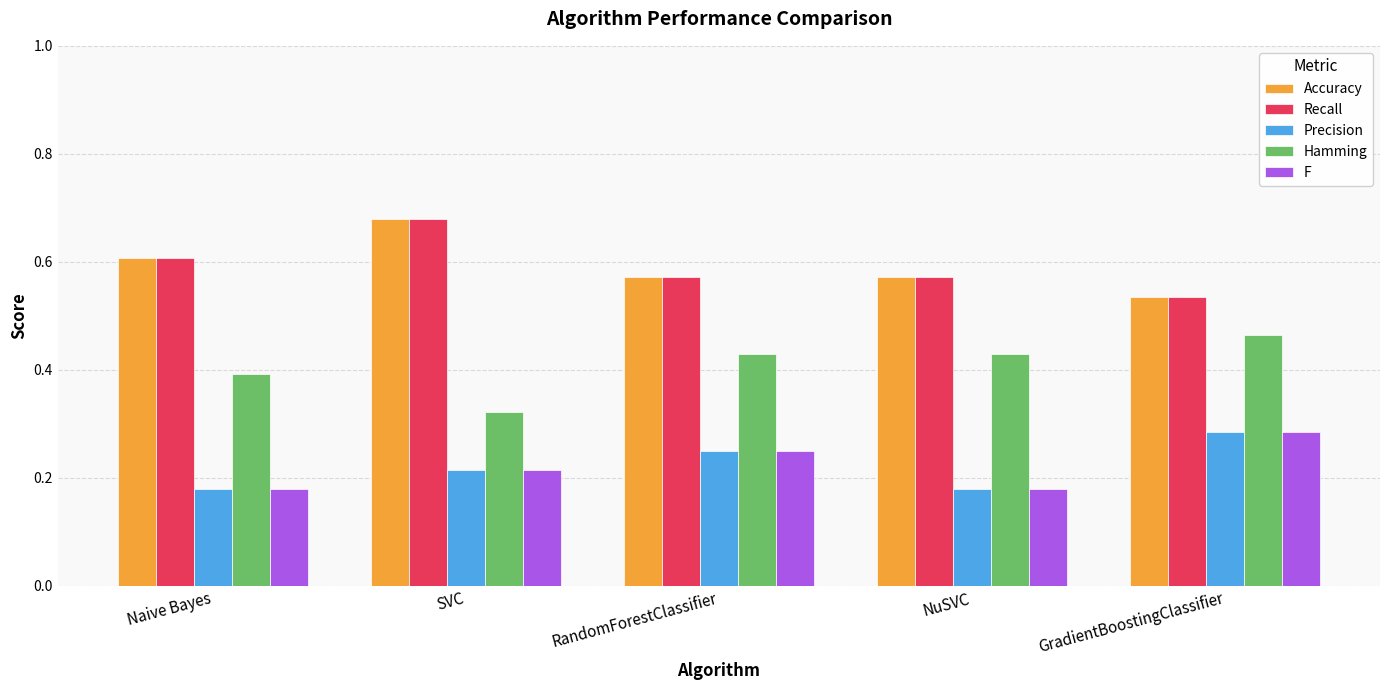

Is it true that Recall equals 0.2 at GradientBoostingClassifier?

False